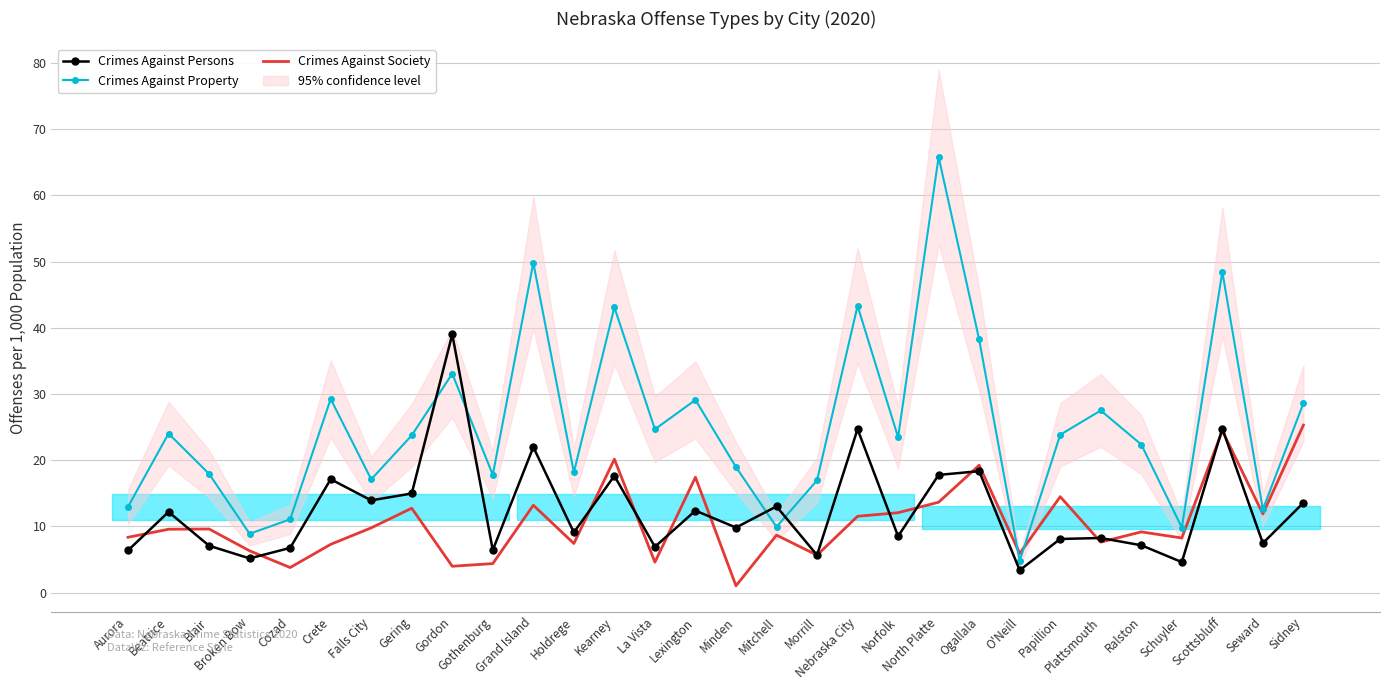

At which label is Crimes Against Society closest to 13?

Grand Island